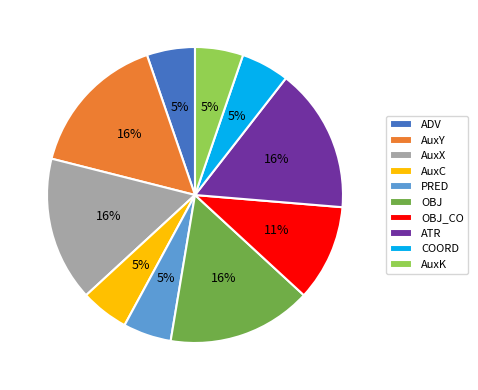

Does PRED represent more than half of the total?

No